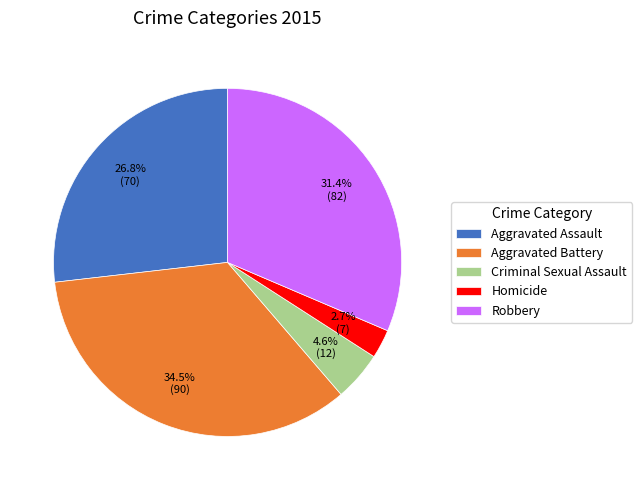

Is it true that Homicide is 3% of the pie?

True